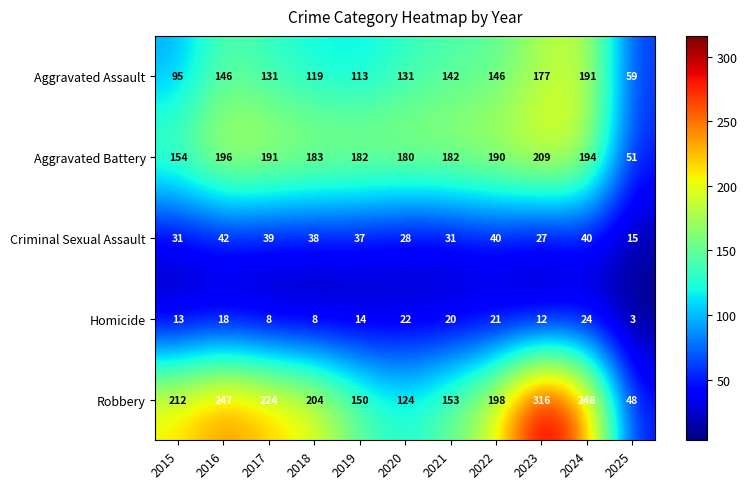

What is the sum of the Robbery values at 2017 and 2025?

272